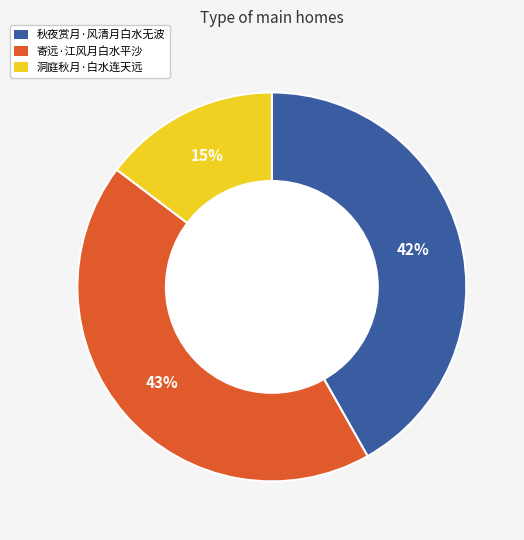

Is it true that 洞庭秋月·白水连天远 is 6% of the pie?

False